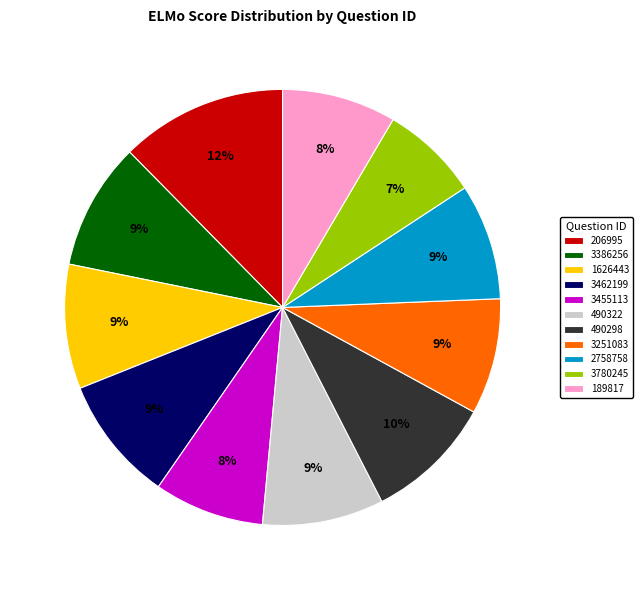

To the nearest percent, what is the combined percentage of 3251083 and 1626443?

18%